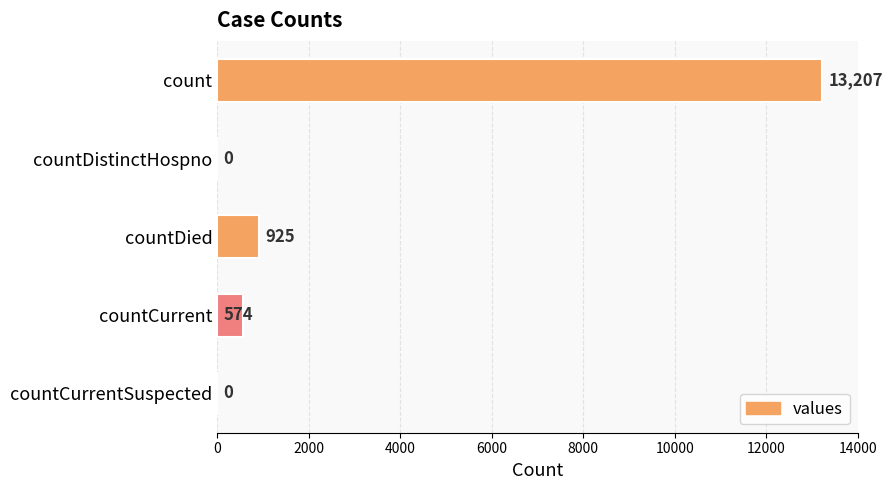

Count the number of data series in this chart.

1